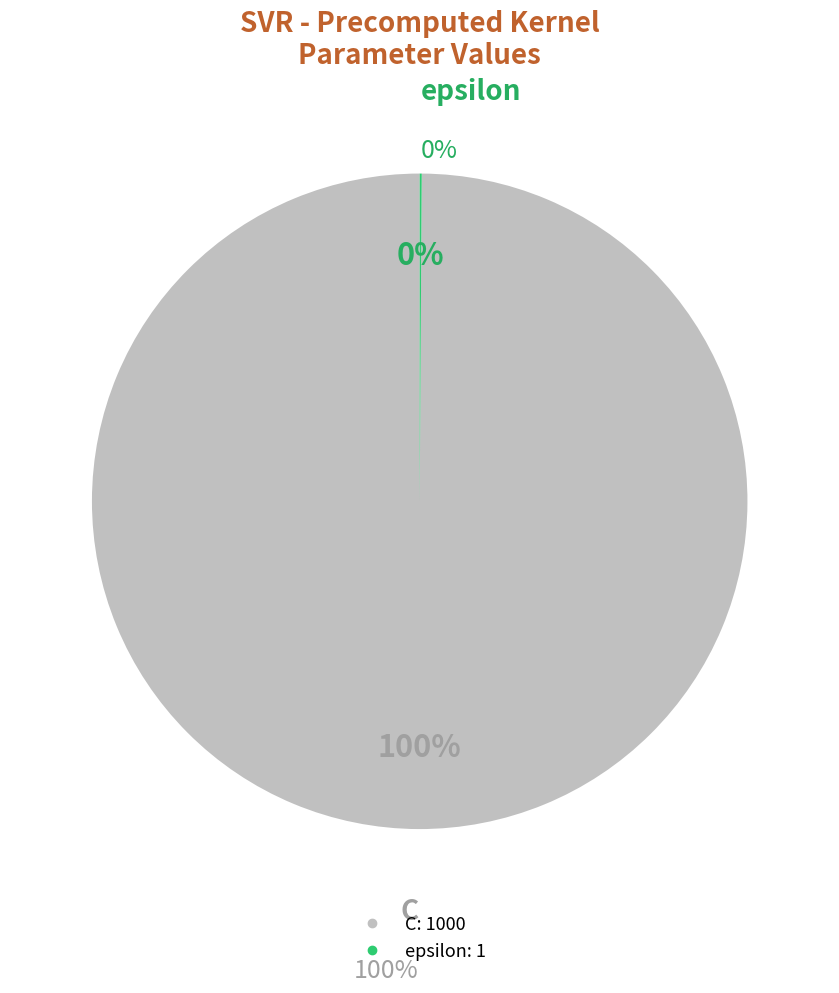

What is the total percentage of C and epsilon?

100.0%